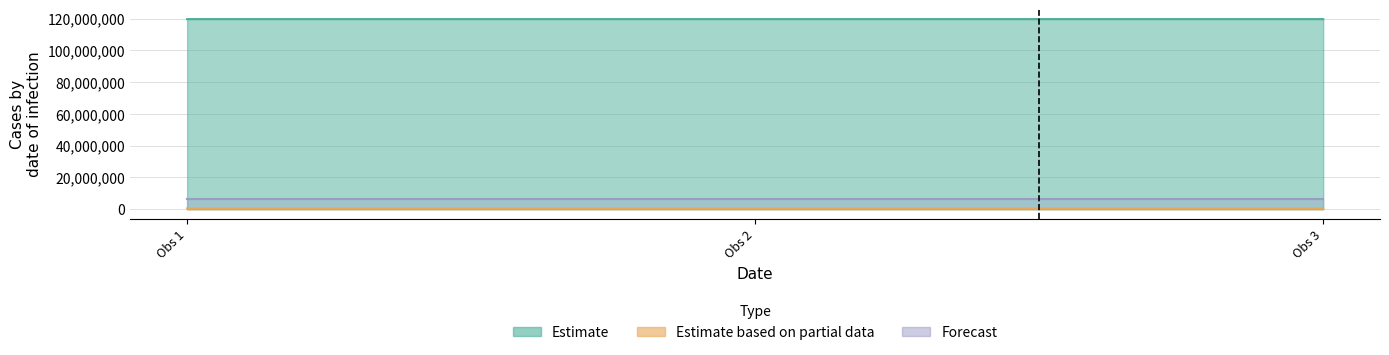

What is the difference between the second highest and minimum values in the Estimate based on partial data series?

4